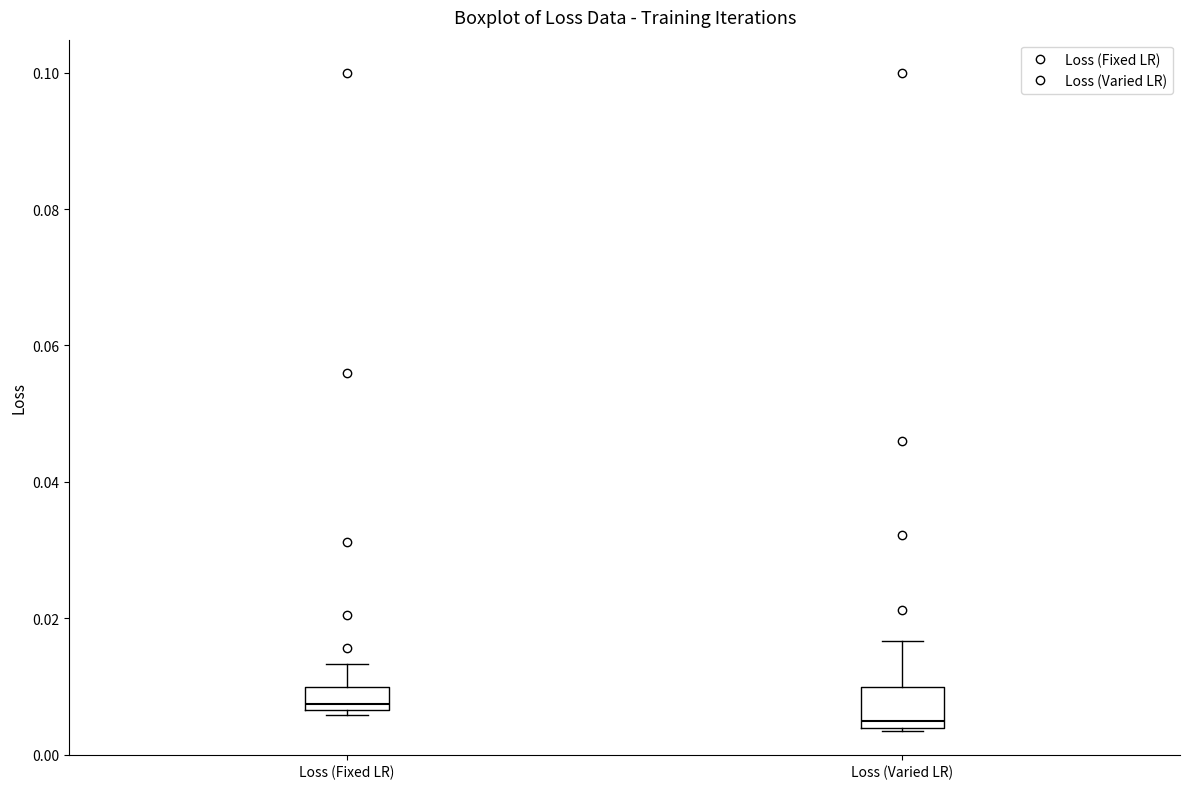

Which box has the lowest median line?

Loss (Varied LR)